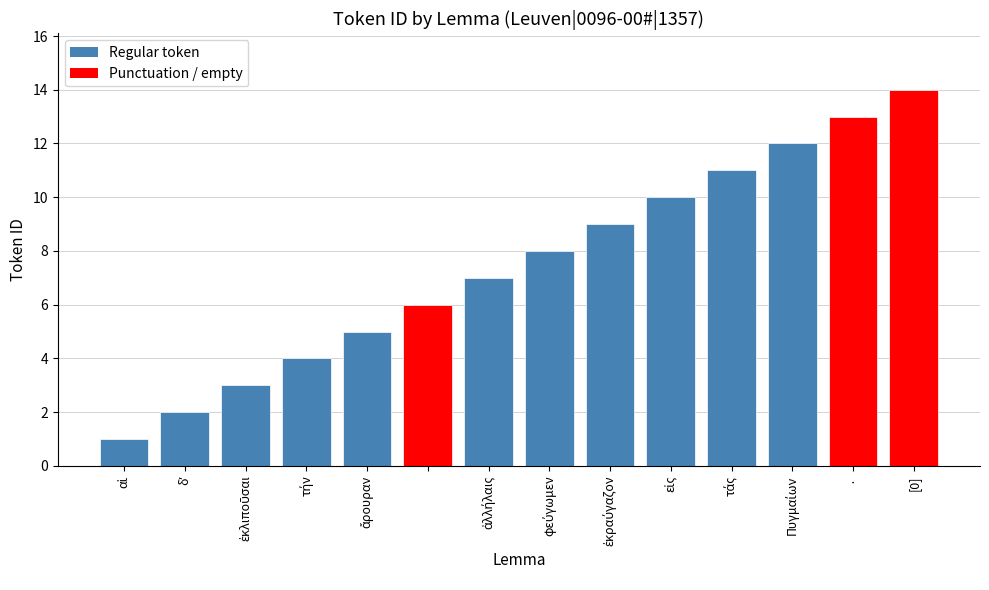

What is the value of the 7th bar from the left?

7